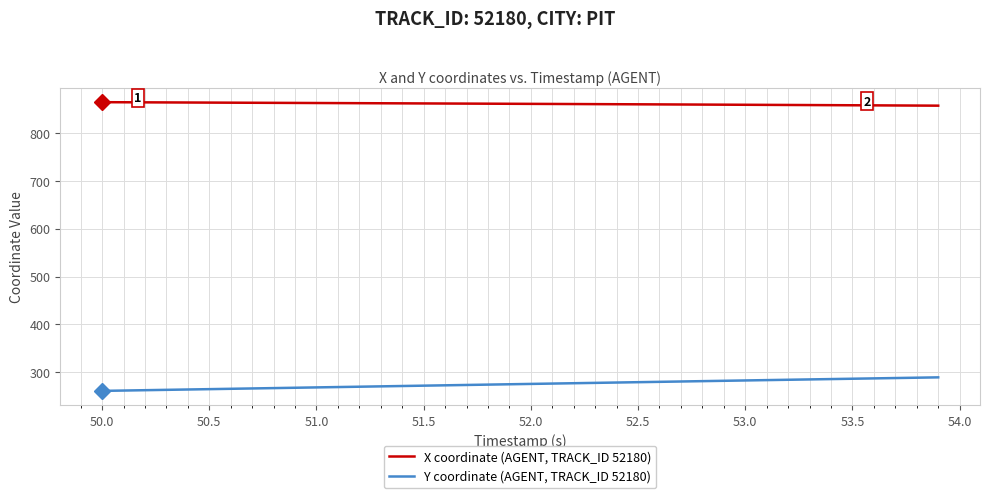

Which series has the widest spread of values?

Y coordinate (AGENT, TRACK_ID 52180)